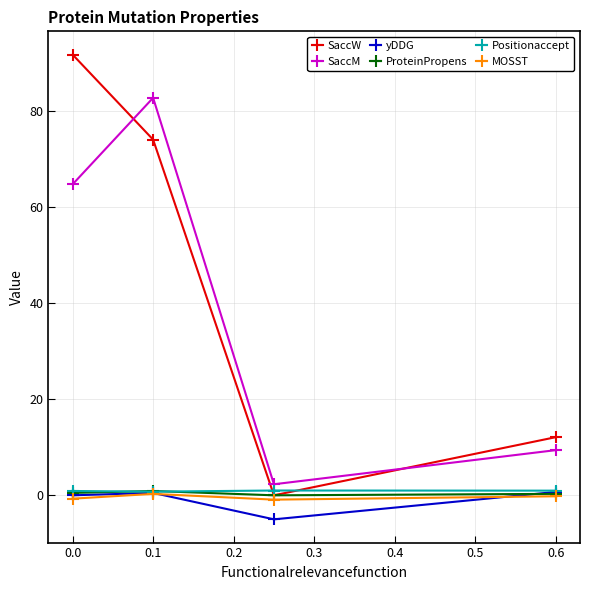

True or false: yDDG has a value of 3.9 at 0.0.

False